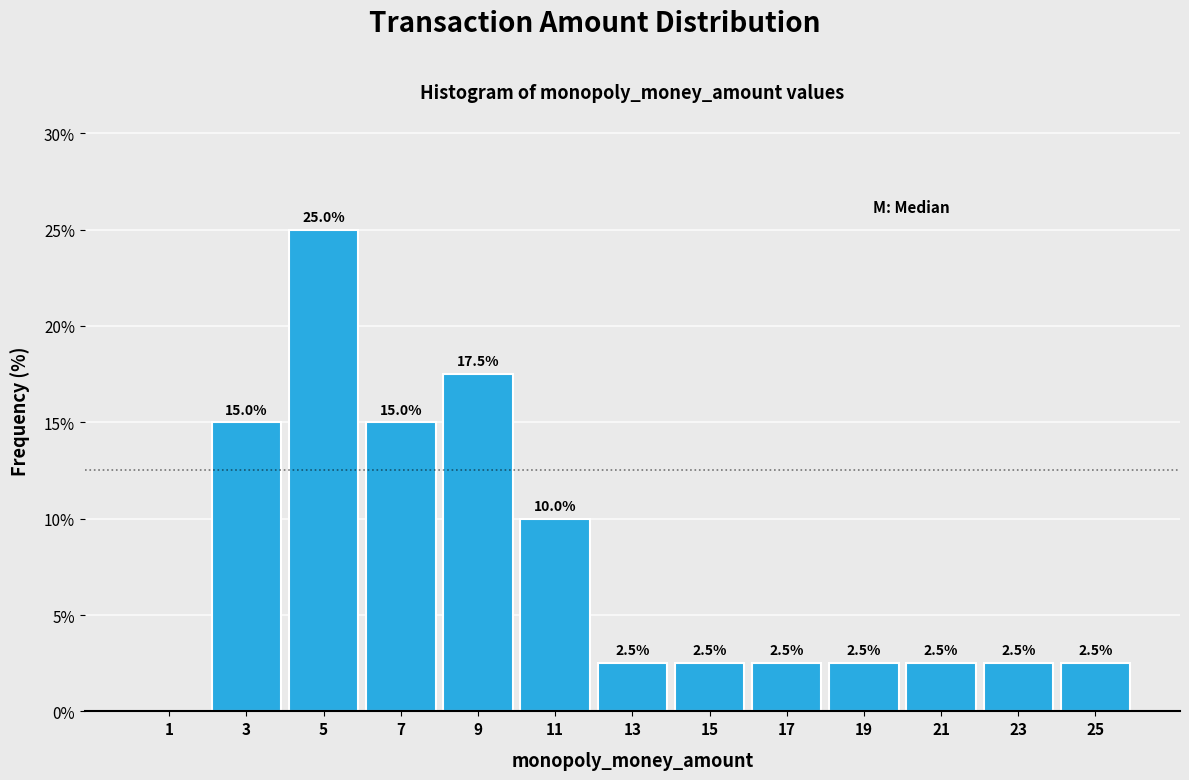

Over which range of the x-axis is the bar tallest?

4 to 6